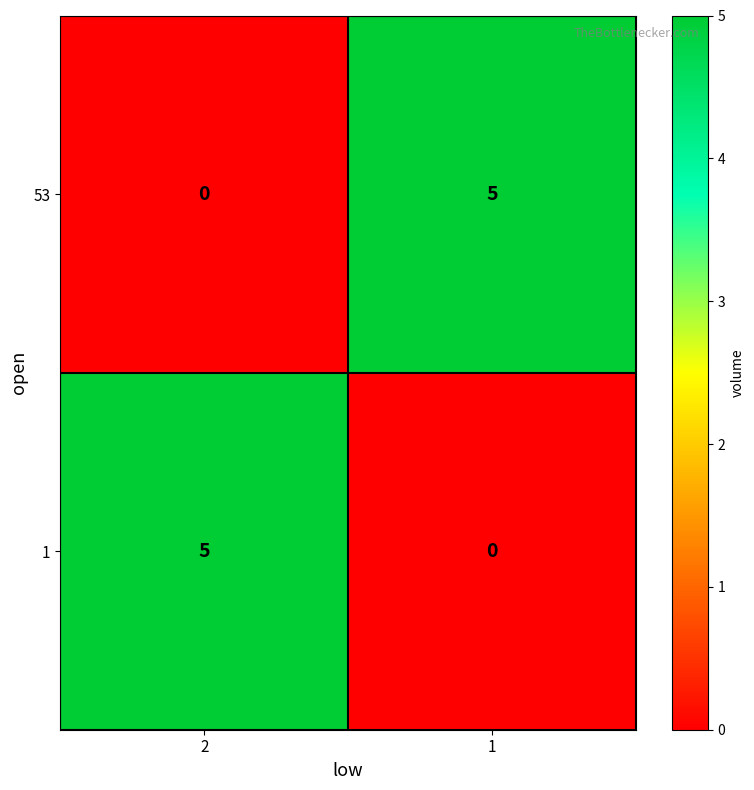

What is the total value across all series at 1?

5